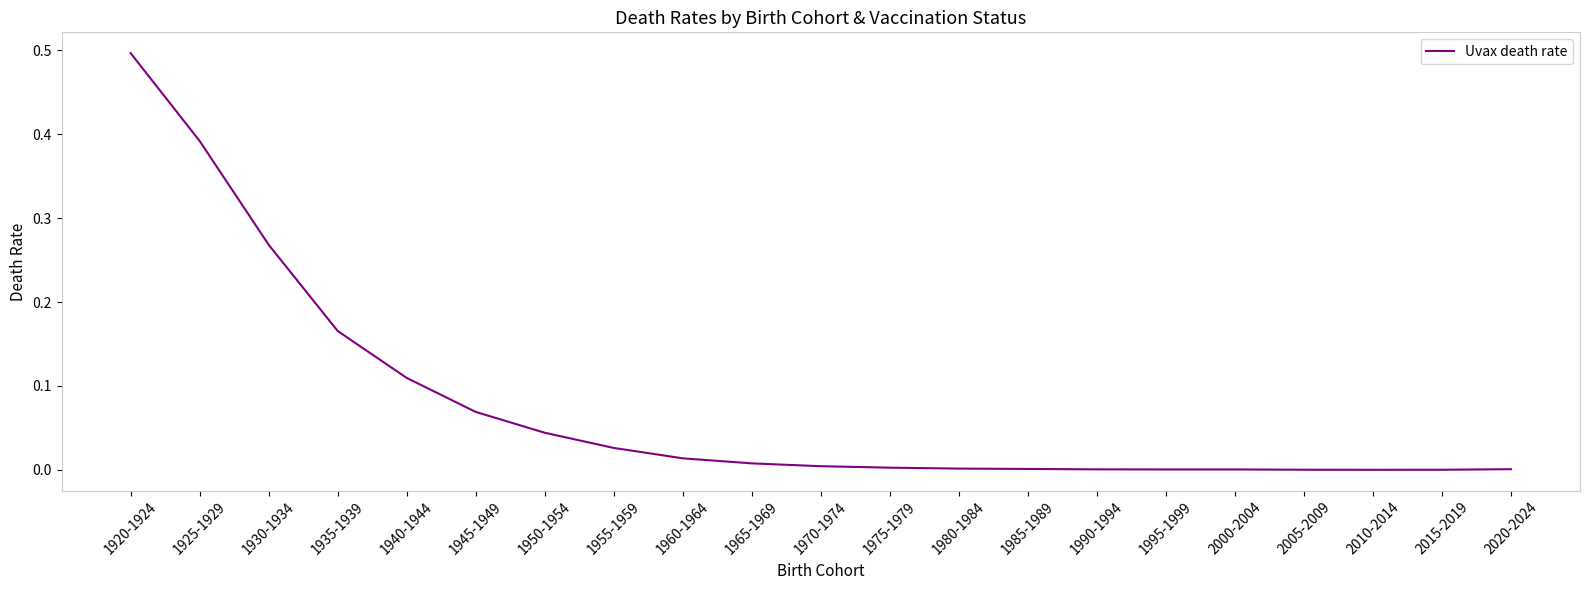

True or false: the data shows 0.0 at 2000-2004.

True